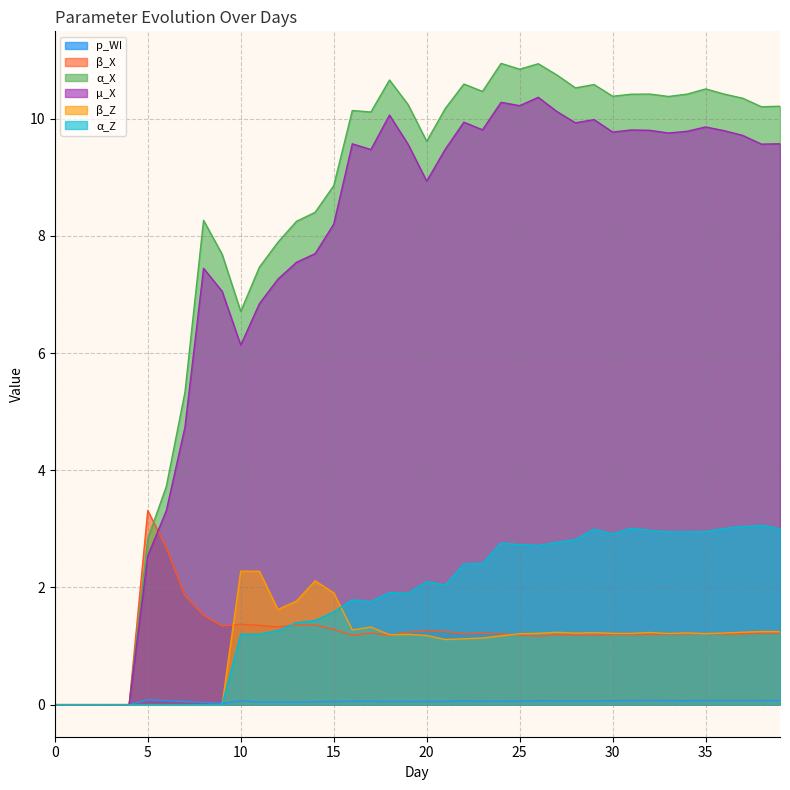

How many intersections are there between β_X and α_Z?

1